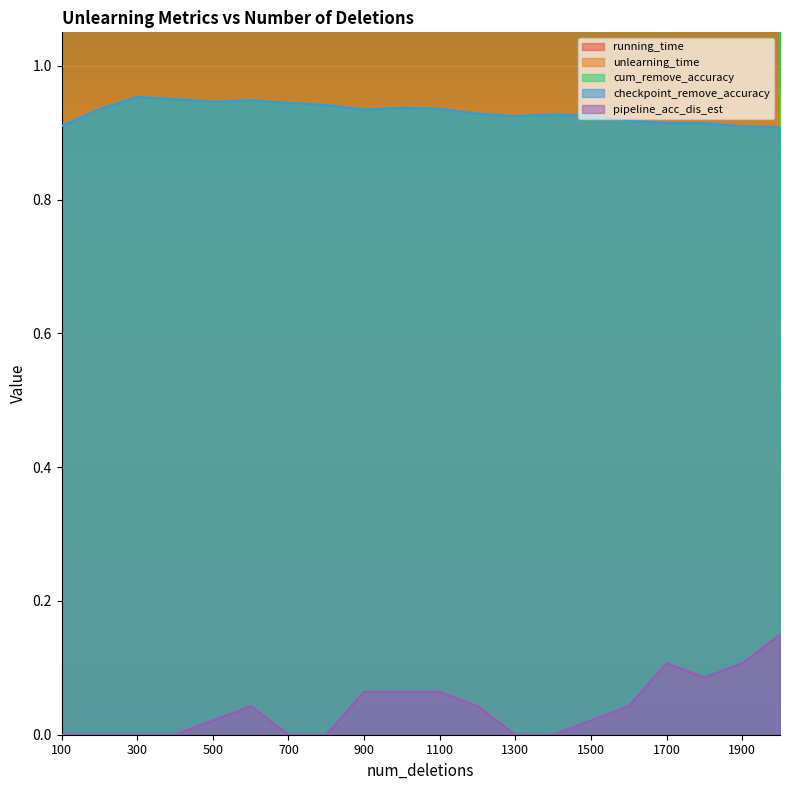

Is it true that cum_remove_accuracy equals 0.9 at 1600?

True